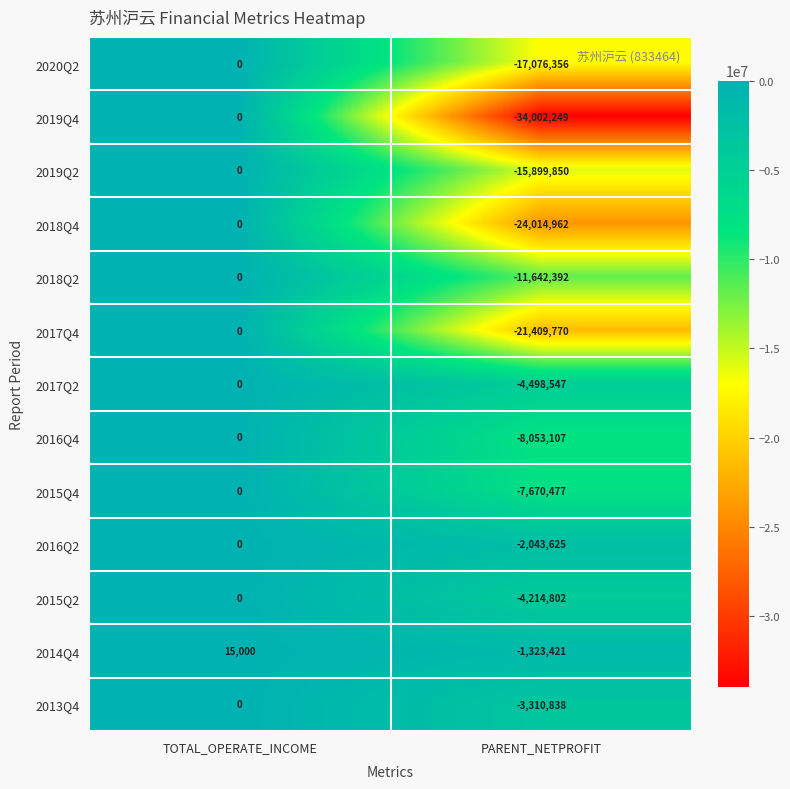

What is the maximum value shown in the chart?

15000